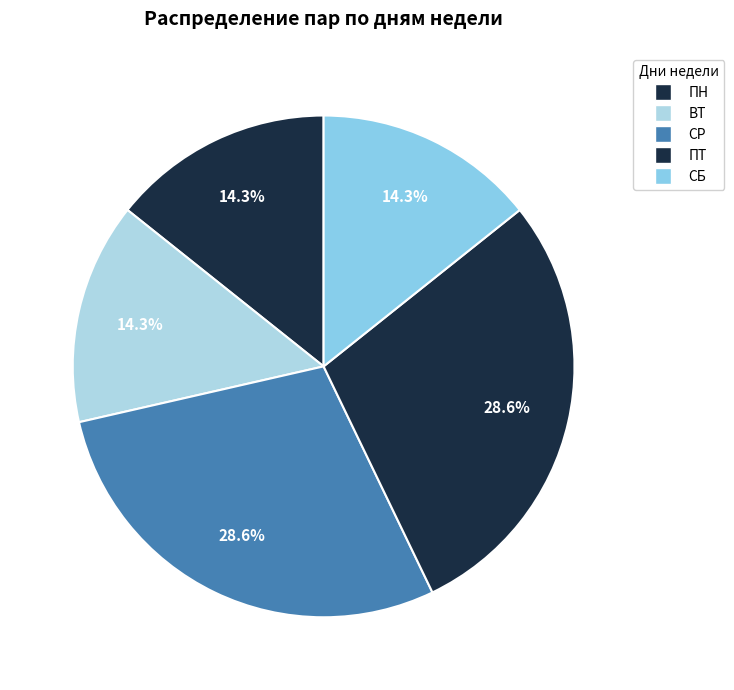

How many slices are in this pie chart?

5